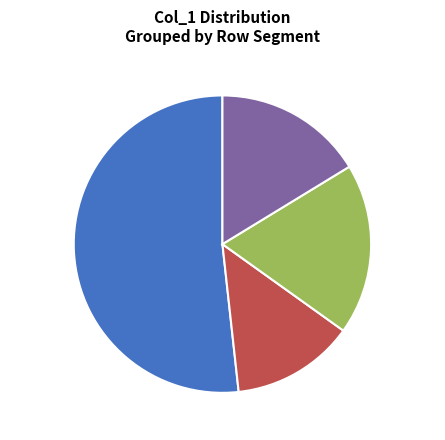

True or false: Group B 3.07 13% accounts for 13% of the total.

True